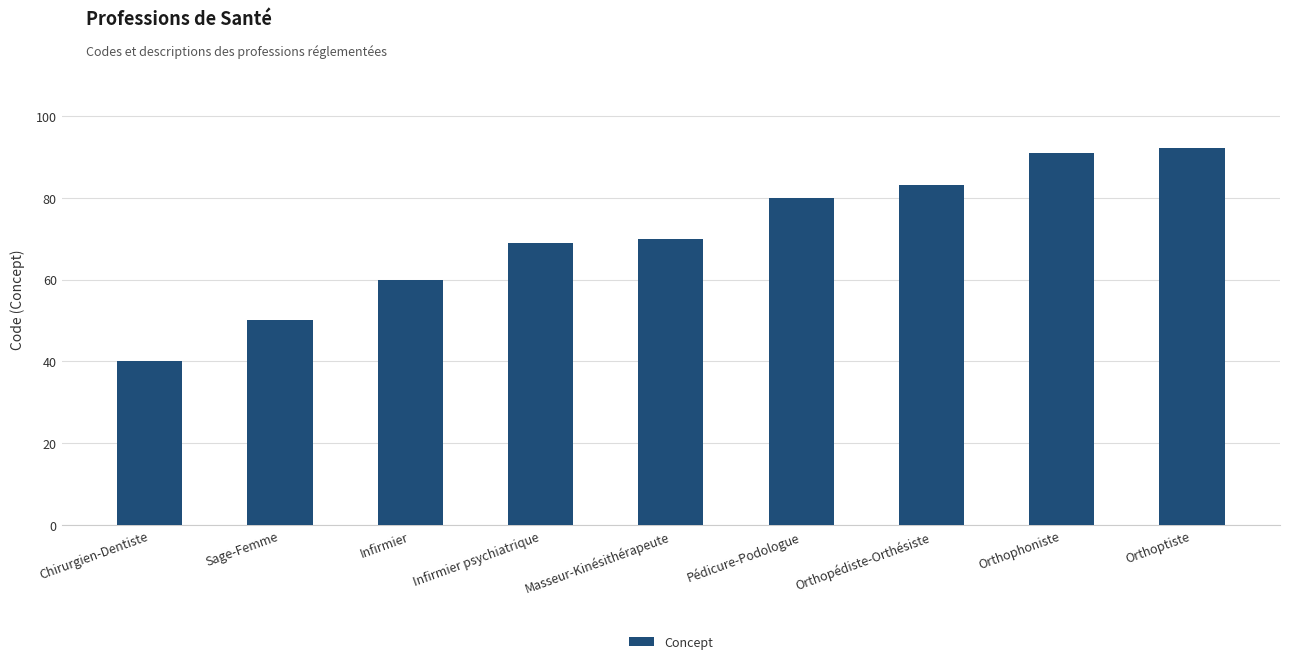

Rank the categories by value from highest to lowest.

Orthoptiste, Orthophoniste, Orthopédiste-Orthésiste, Pédicure-Podologue, Masseur-Kinésithérapeute, Infirmier psychiatrique, Infirmier, Sage-Femme, Chirurgien-Dentiste